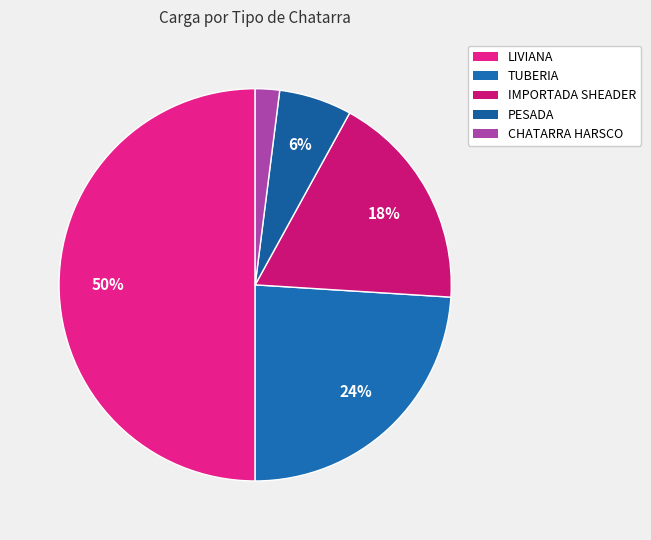

Count the number of slices in the pie.

5